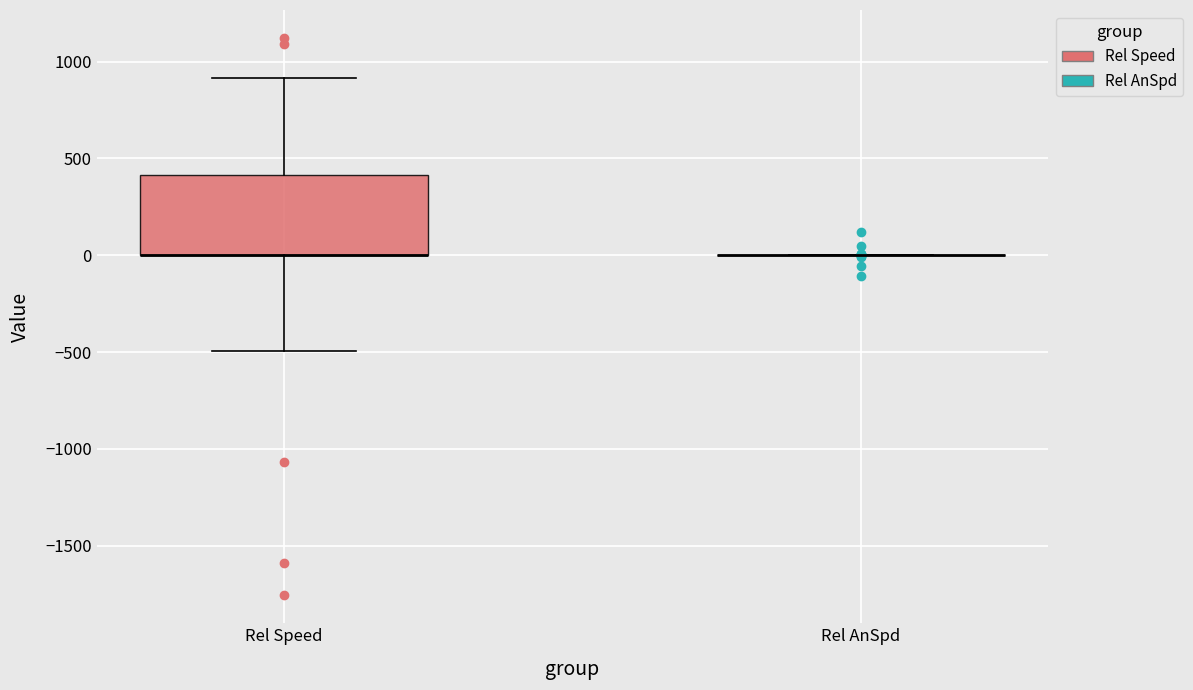

Which box is the tallest, from its lower edge to its upper edge?

Rel Speed